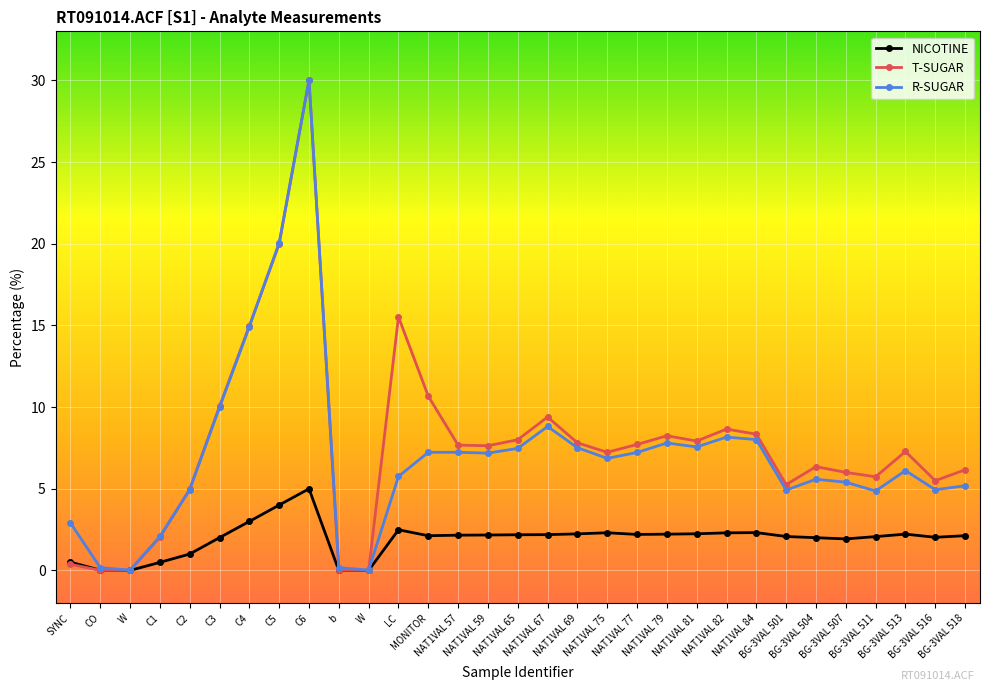

How many distinct data groups are displayed?

3